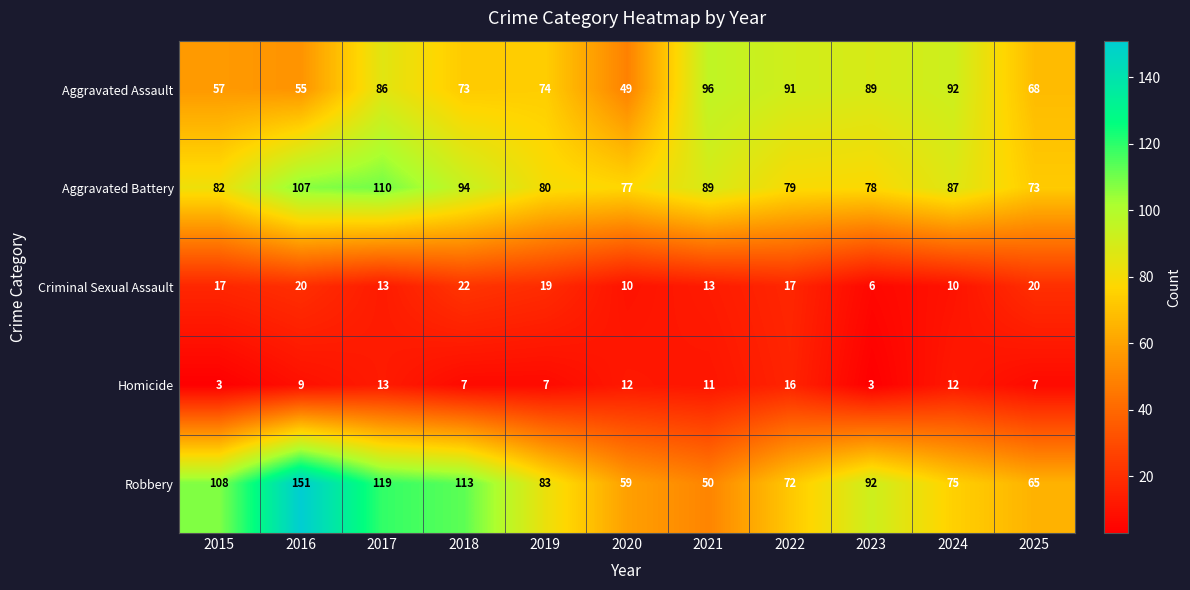

At which category does the chart reach its peak across all series?

2016